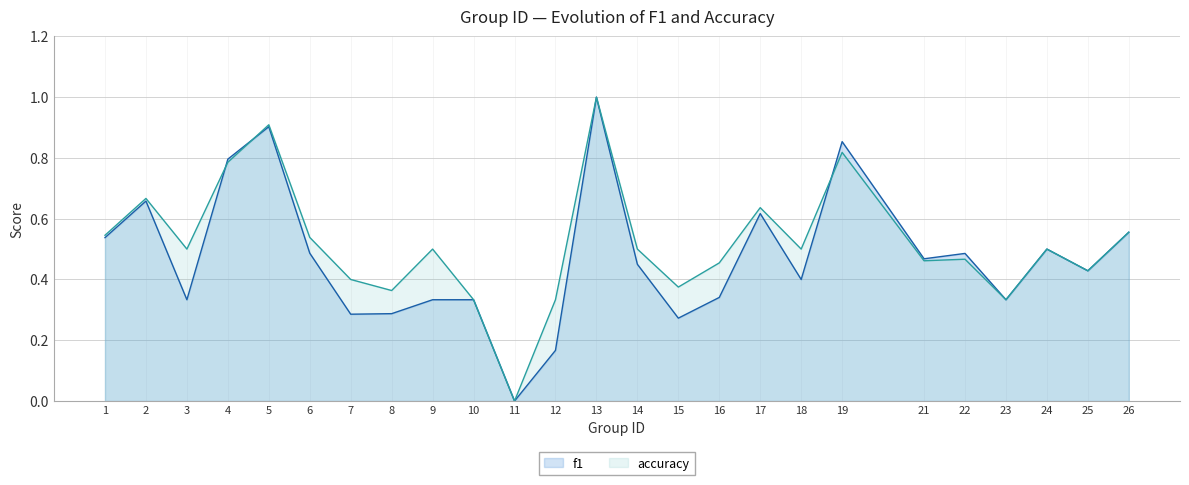

Is the value of accuracy at 16 greater than the value of f1 at 4?

No